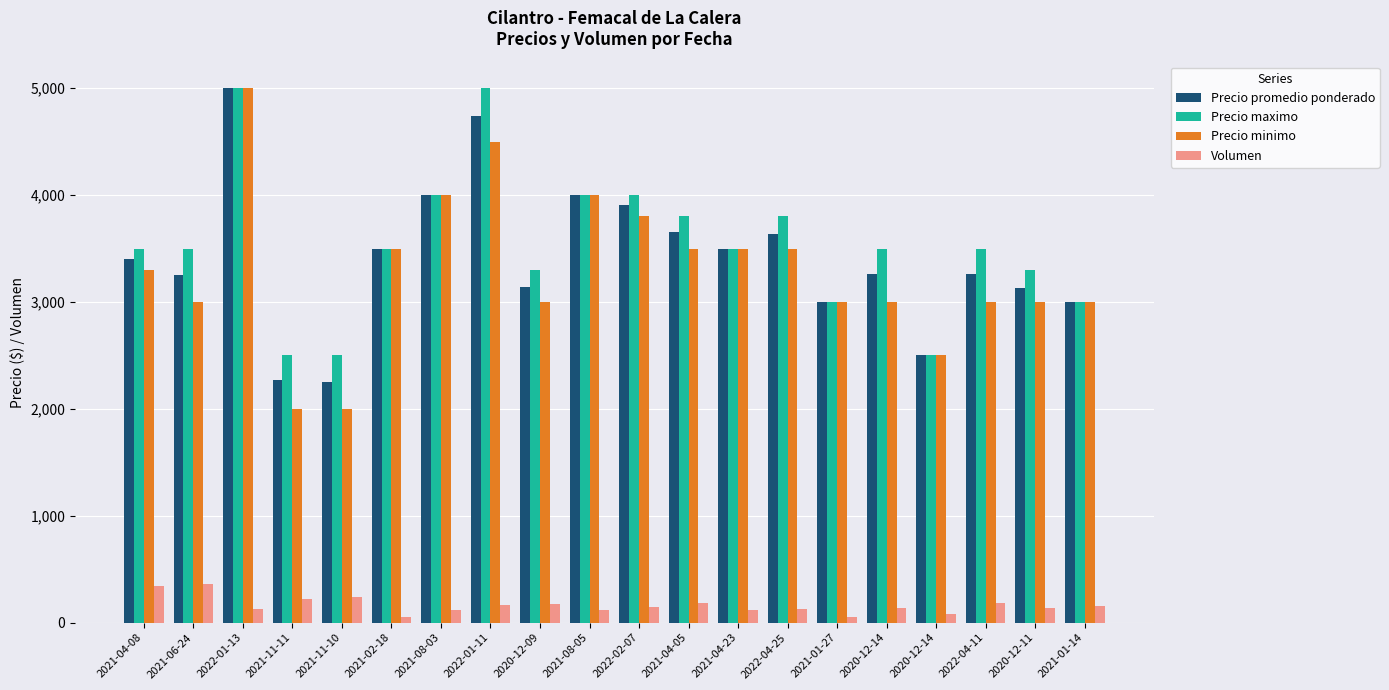

What are all the series names shown in the legend?

Precio promedio ponderado, Precio maximo, Precio minimo, Volumen